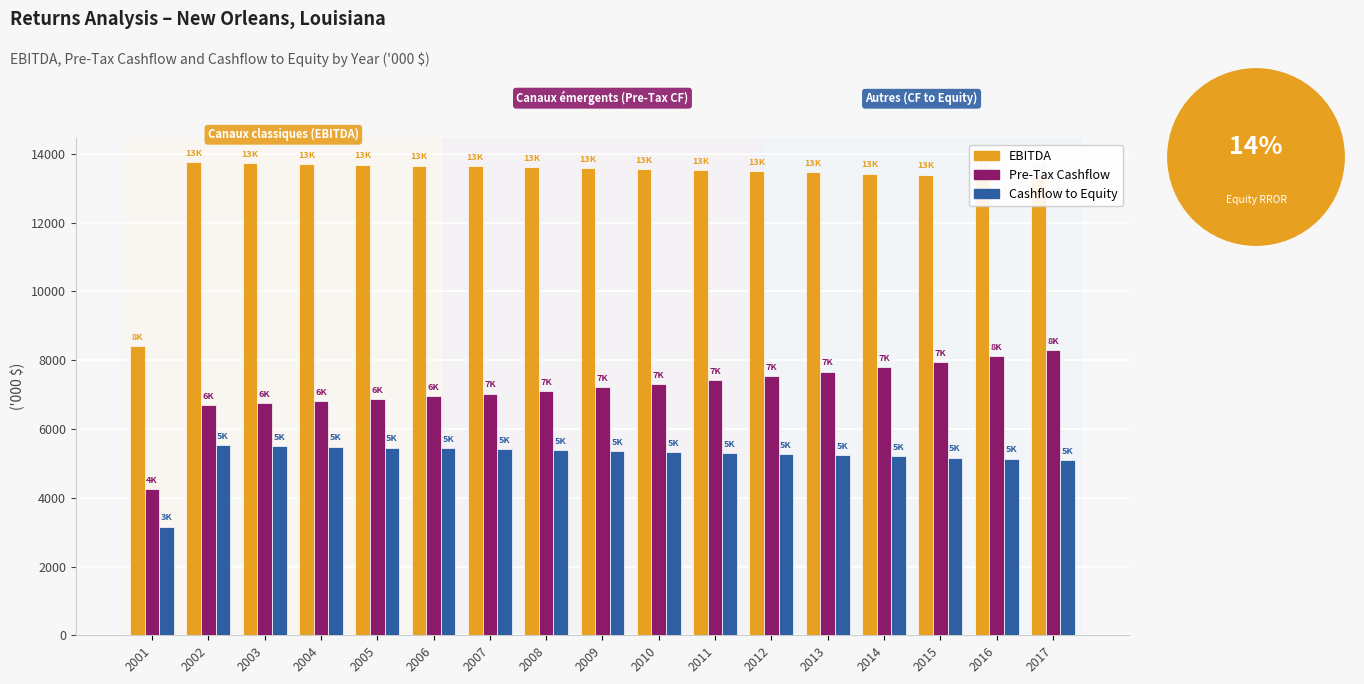

True or false: Pre-Tax Cashflow has a value of 5315 at 2016.

False